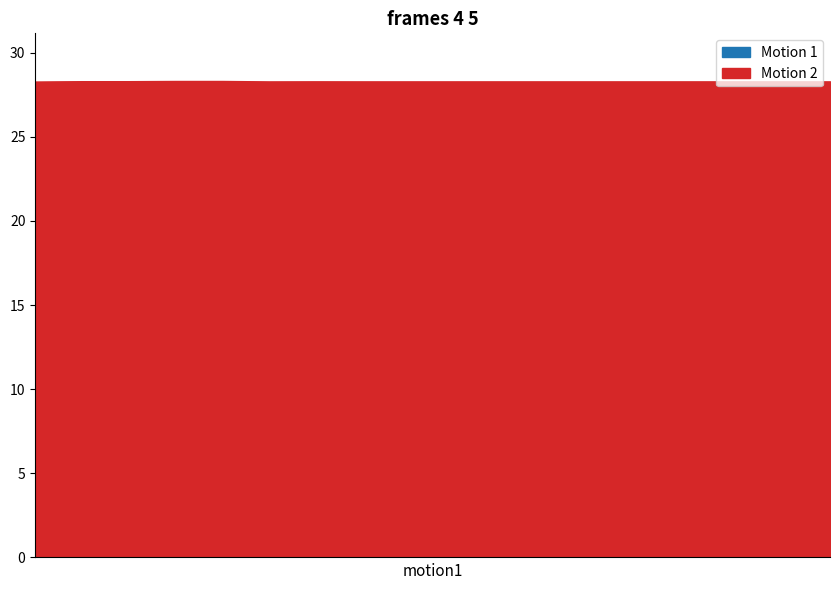

What is the value of the Motion 1 point at the 9th from the left?

22.4